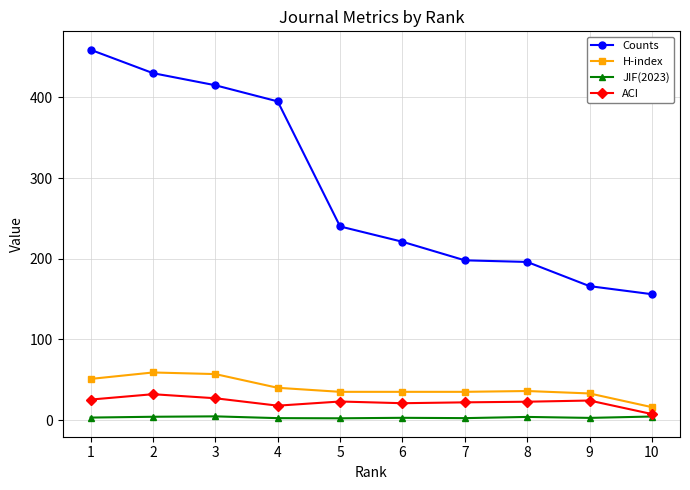

What is the minimum value shown in the chart?

2.2